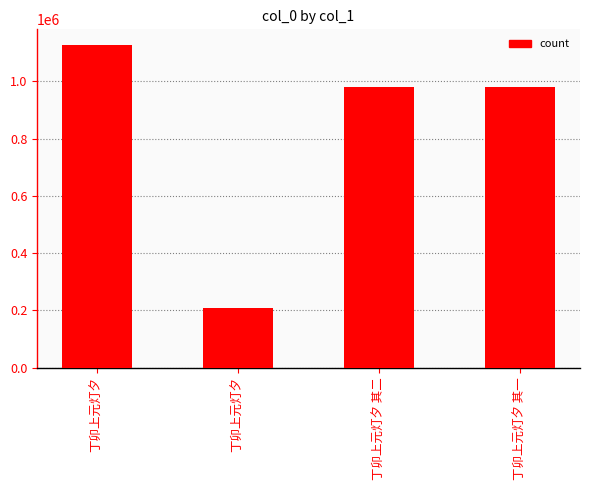

Count the number of data series in this chart.

1